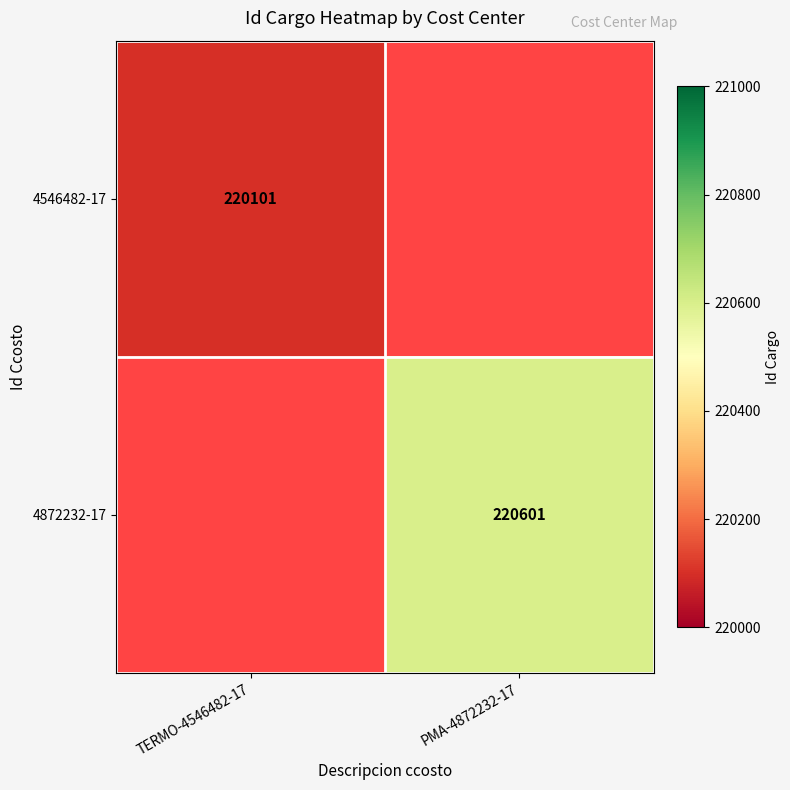

The 4546482-17 series shows 294525 at TERMO-4546482-17. True or false?

False